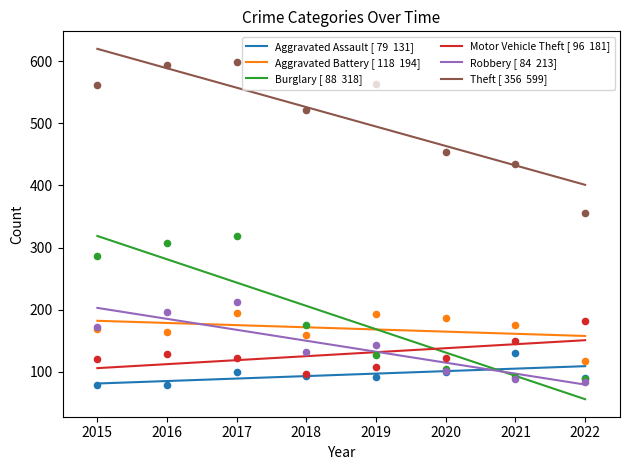

Which series reaches the minimum Y coordinate?

Aggravated Assault